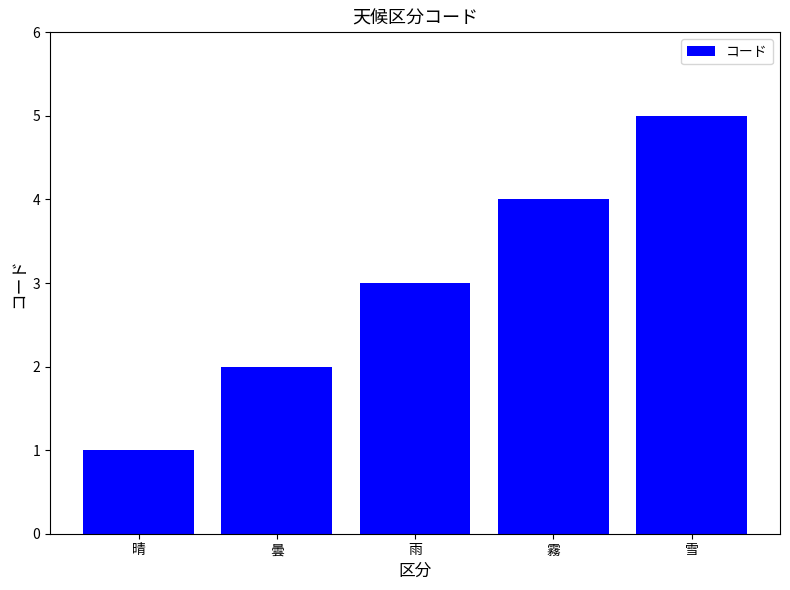

Reading right to left, extract all data points from this chart.

5	4	3	2	1